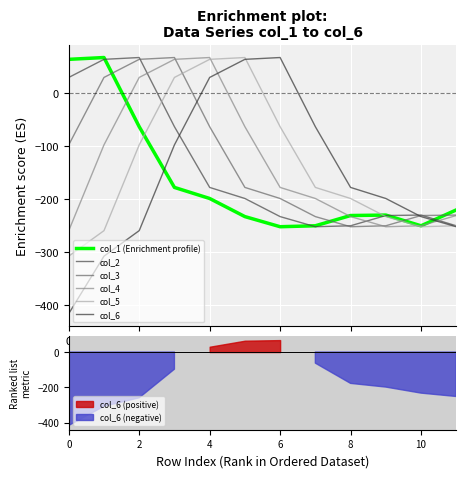

What is the label of the 6th point from the left?

10